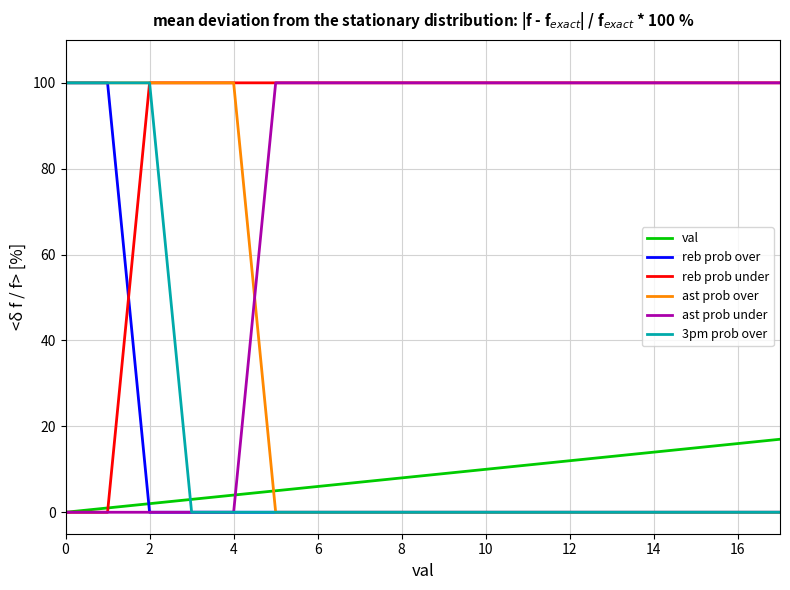

True or false: ast prob over and ast prob under intersect in this chart.

True